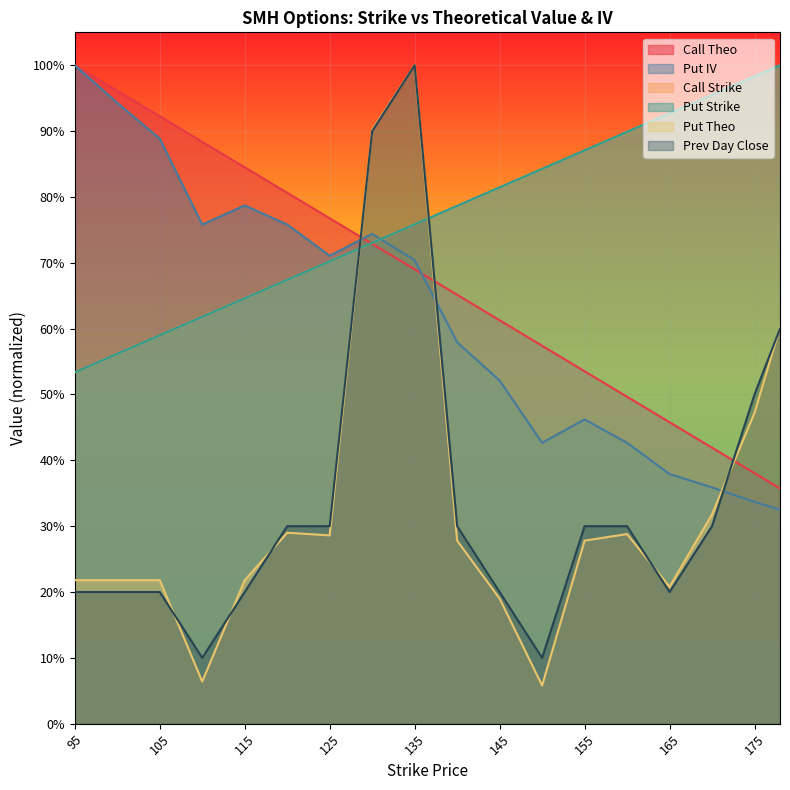

What is the value of the Put IV point at the 17th from the left?

0.3